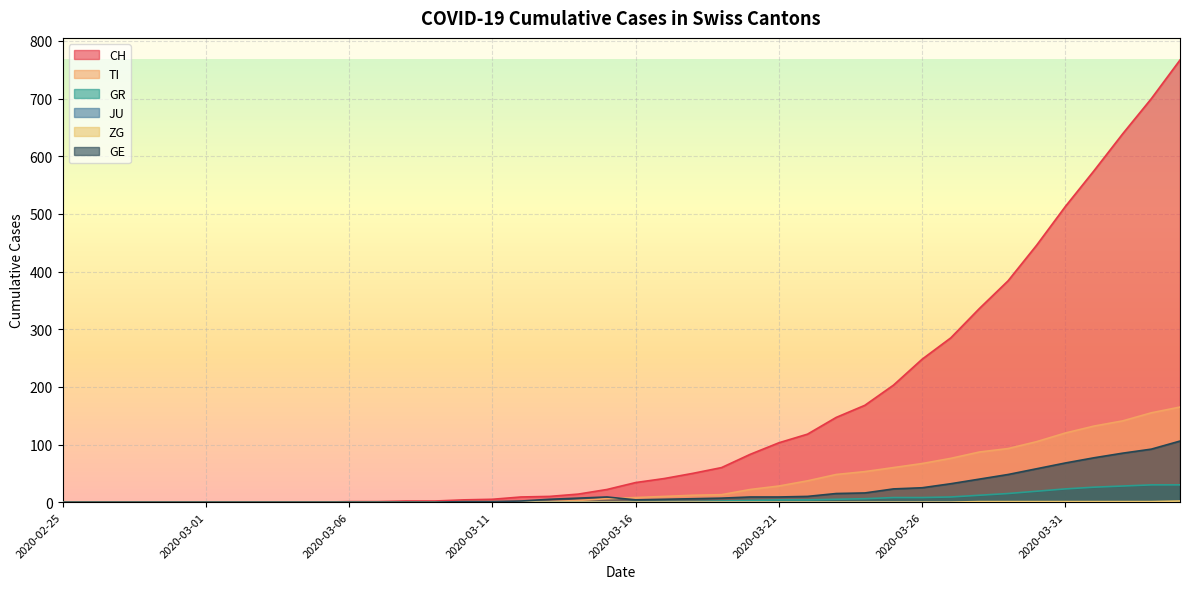

Does the chart display data point markers on the line(s)?

No